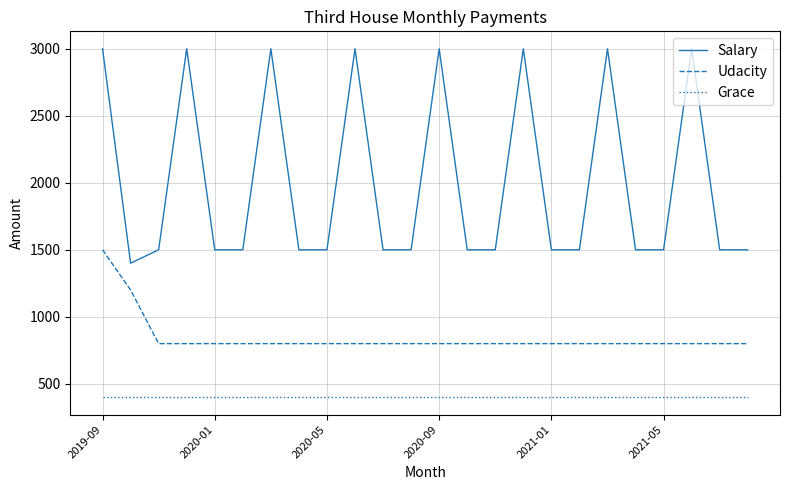

What is the difference between the maximum and minimum values in the Udacity series?

700